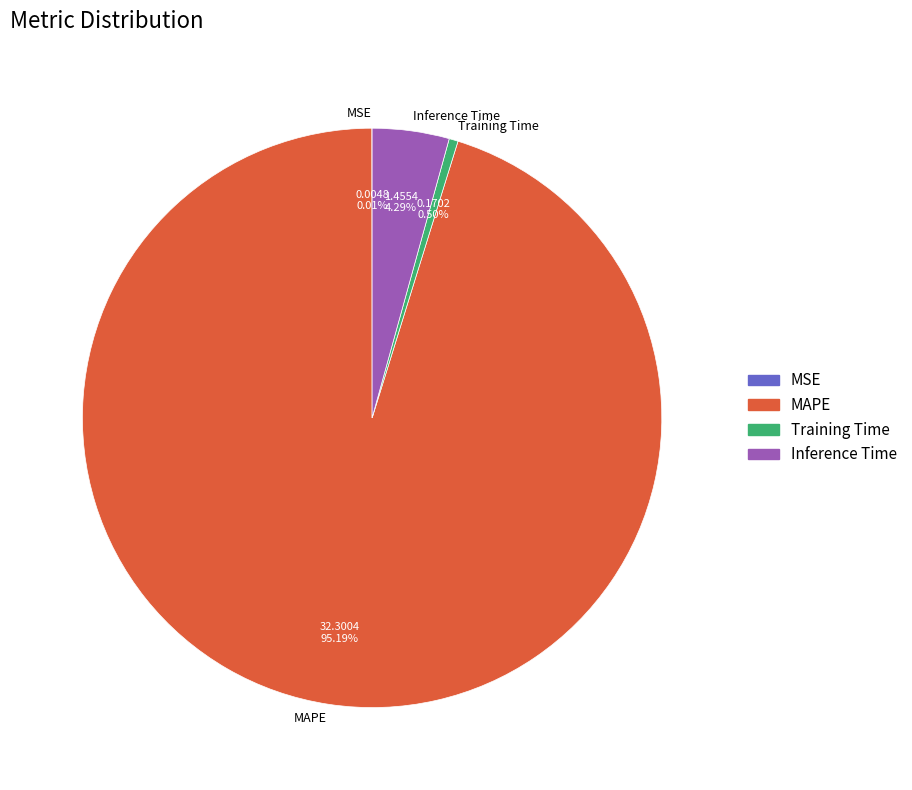

What is the largest slice in the pie chart?

MAPE